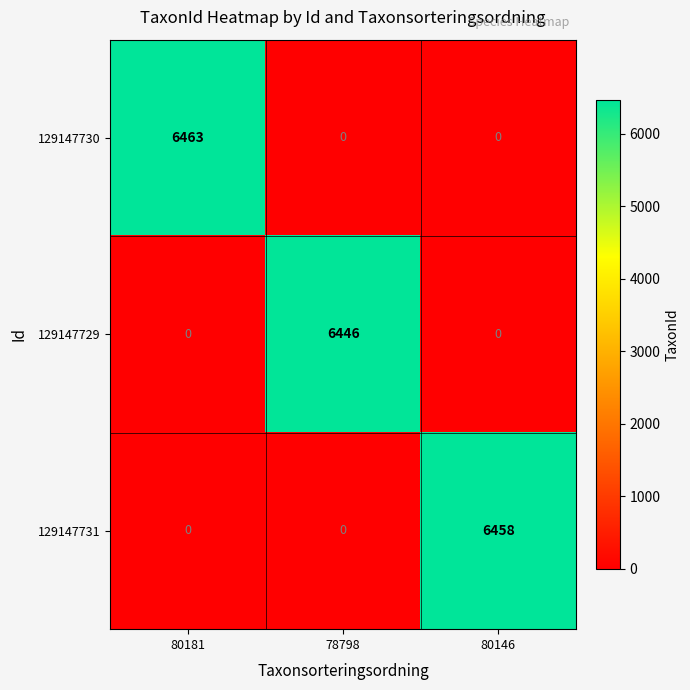

How many 129147730 values are between 0 and 6463?

3